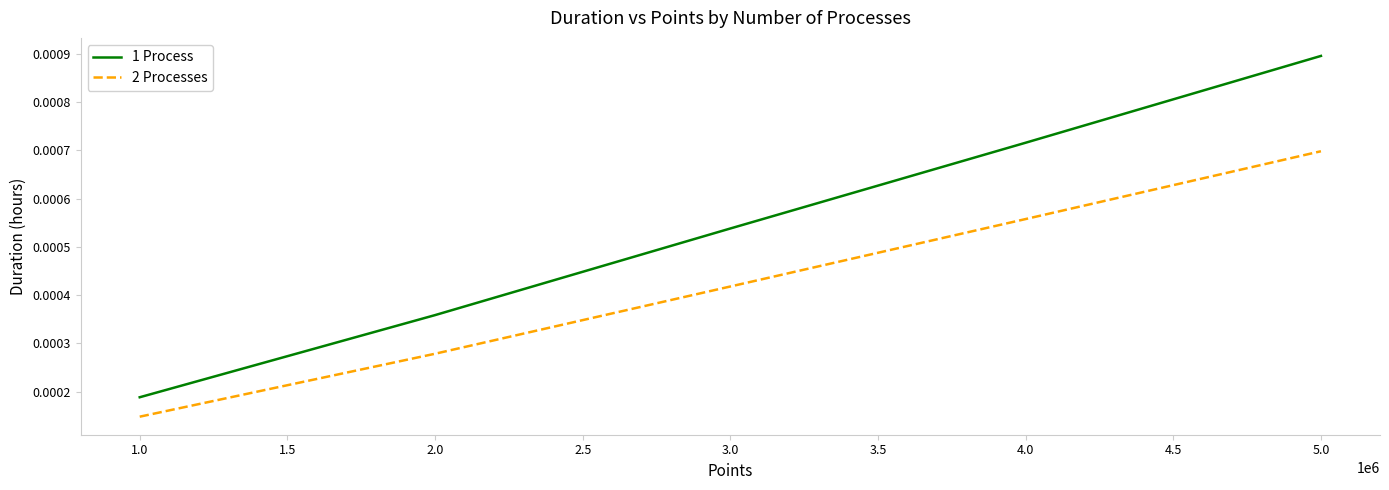

What position from the right is 2.0?

4